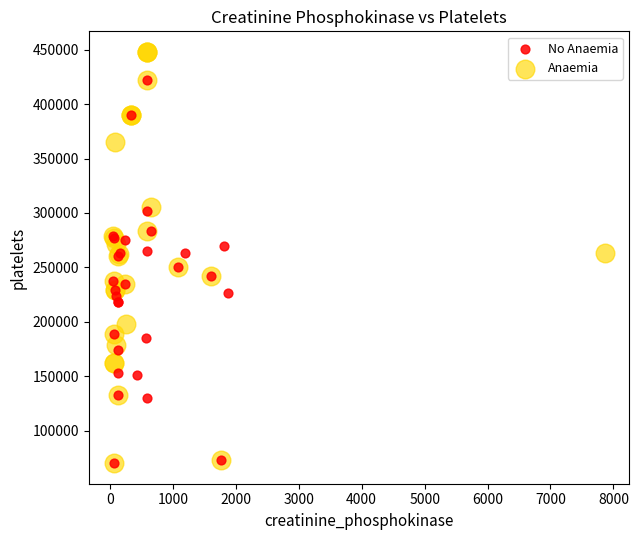

Which series reaches the maximum Y coordinate?

Anaemia